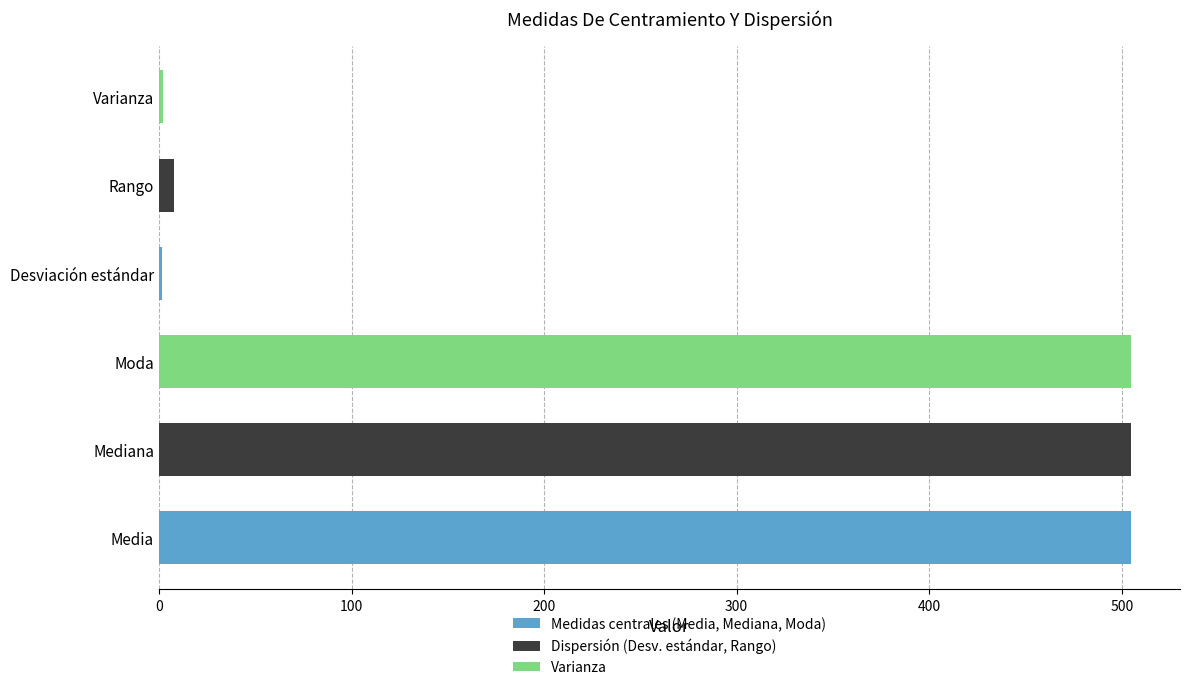

The value at Media is 504.9. True or false?

True